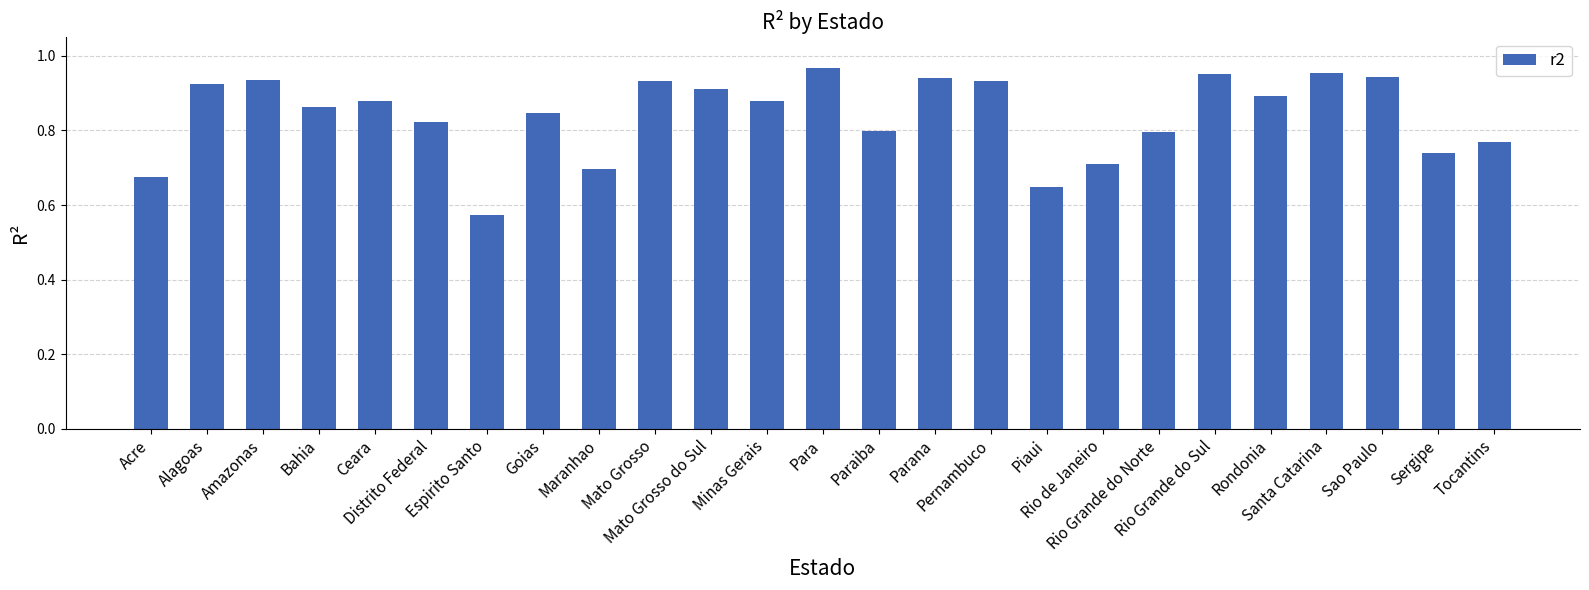

The chart shows a value of 0.8 at Paraiba. True or false?

True